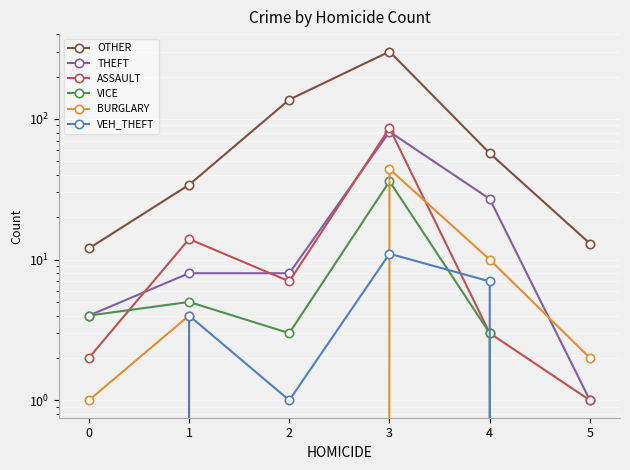

The OTHER series shows 34 at 1. True or false?

True